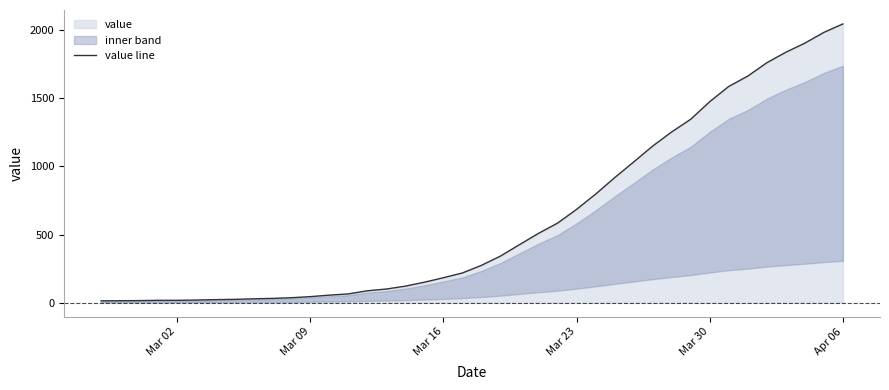

At which label does value line reach its peak?

Apr 06